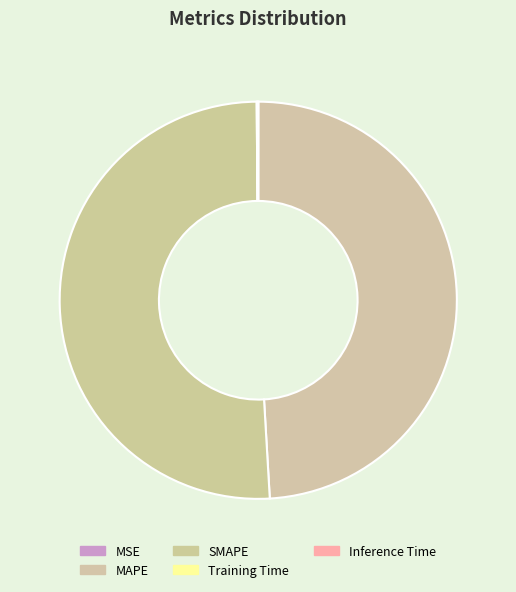

What is the largest slice in the pie chart?

SMAPE